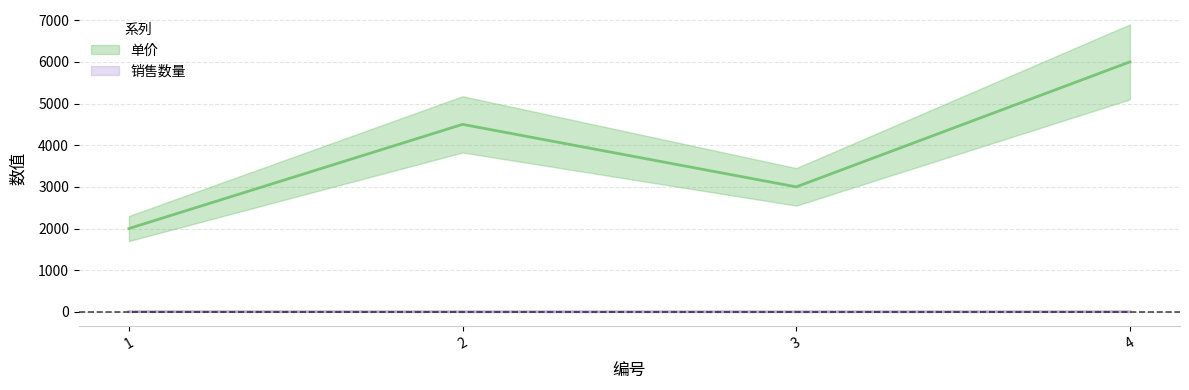

How many categories are shown in the chart?

4